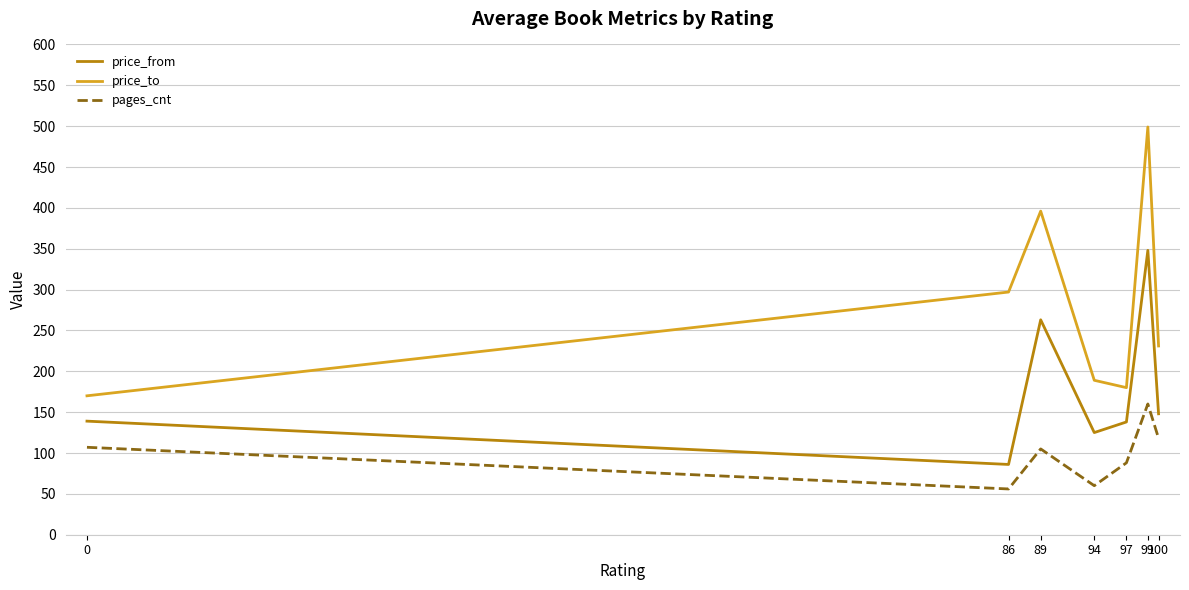

What is the spread (max minus min) of values at 99?

339